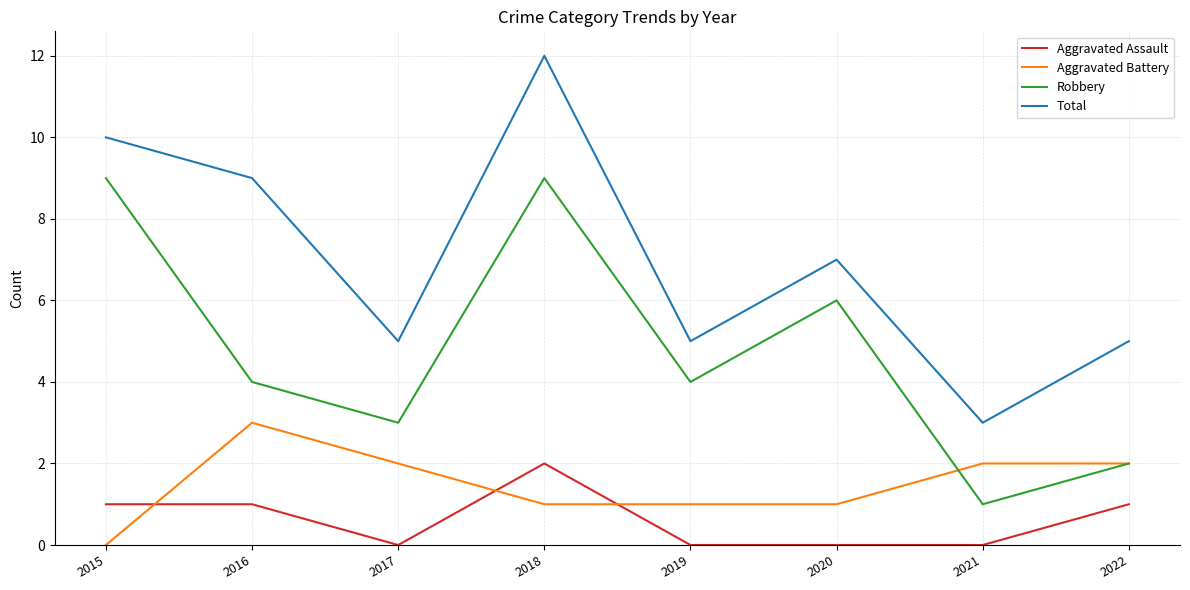

What is the average value of the Aggravated Battery series?

2